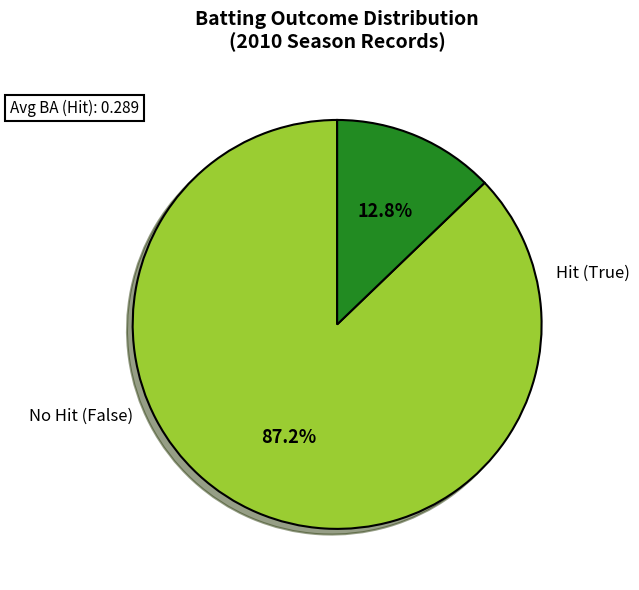

Is there a majority slice in this chart?

Yes